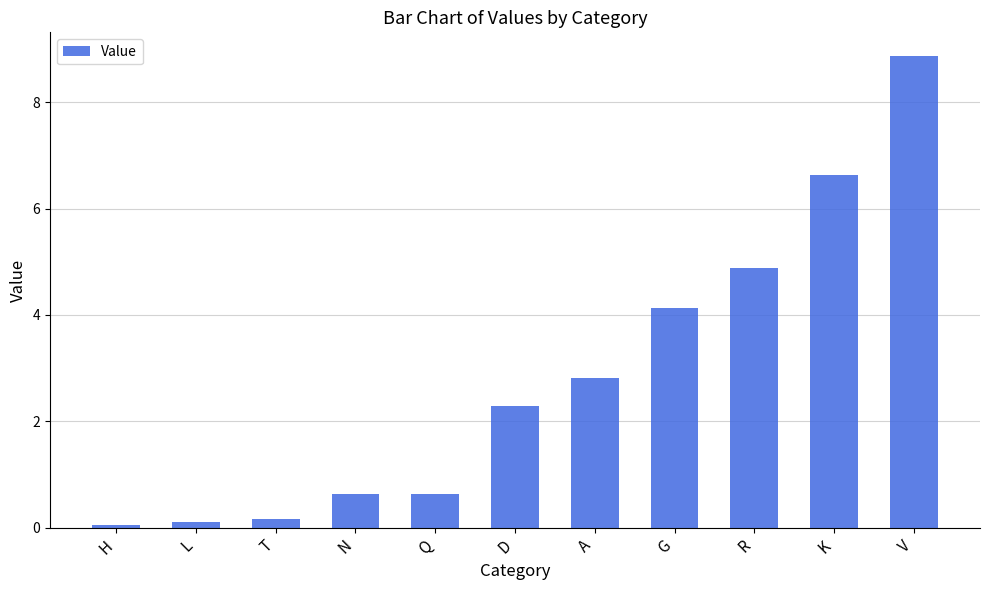

True or false: the data shows 6.6 at K.

True